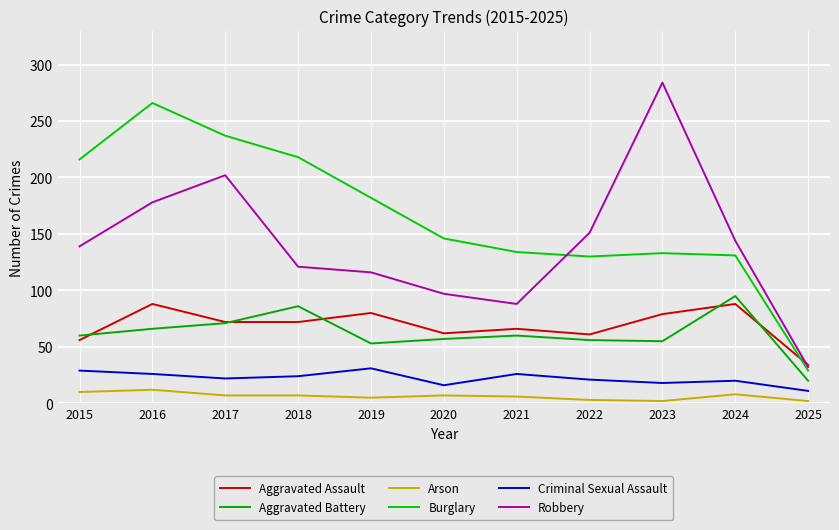

Where is the first local minimum for Burglary?

2022